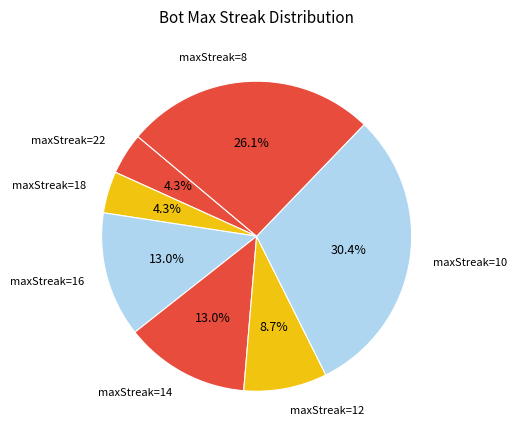

Is there any slice that represents more than half of the pie?

No